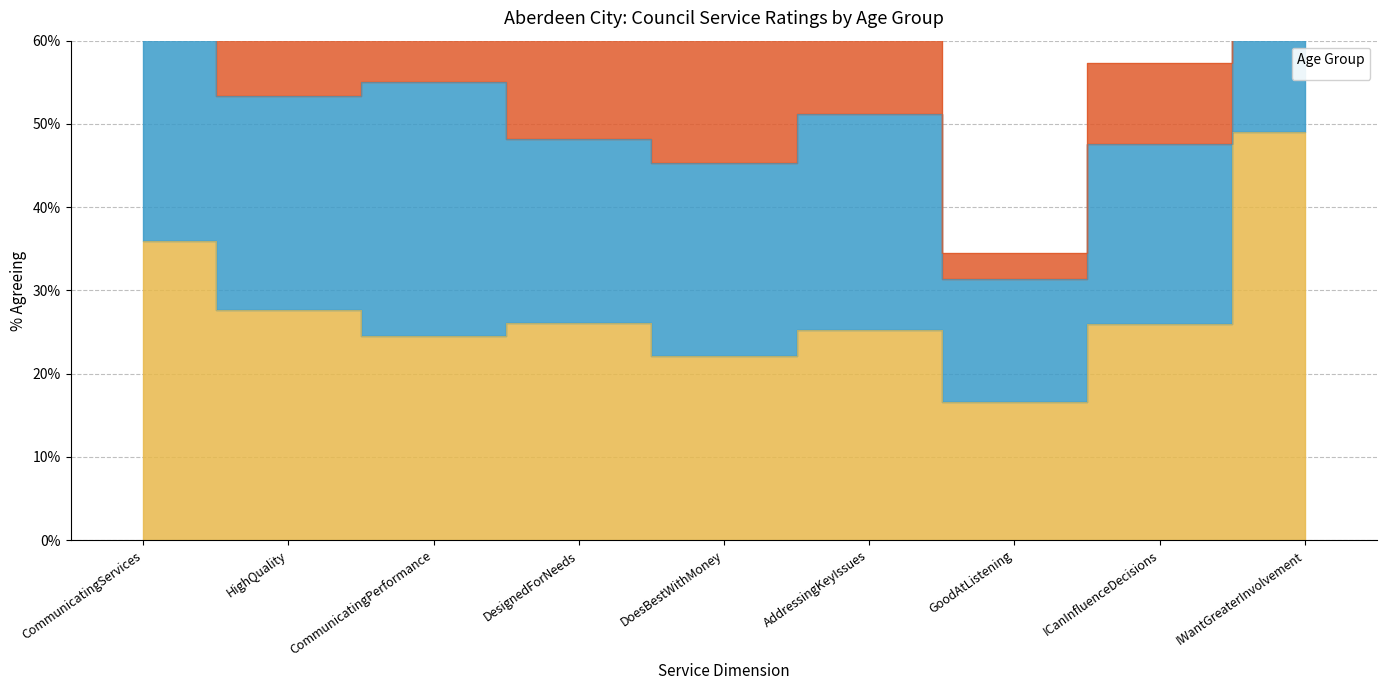

Is the value of _All at CommunicatingPerformance greater than the value of _4064 at GoodAtListening?

No